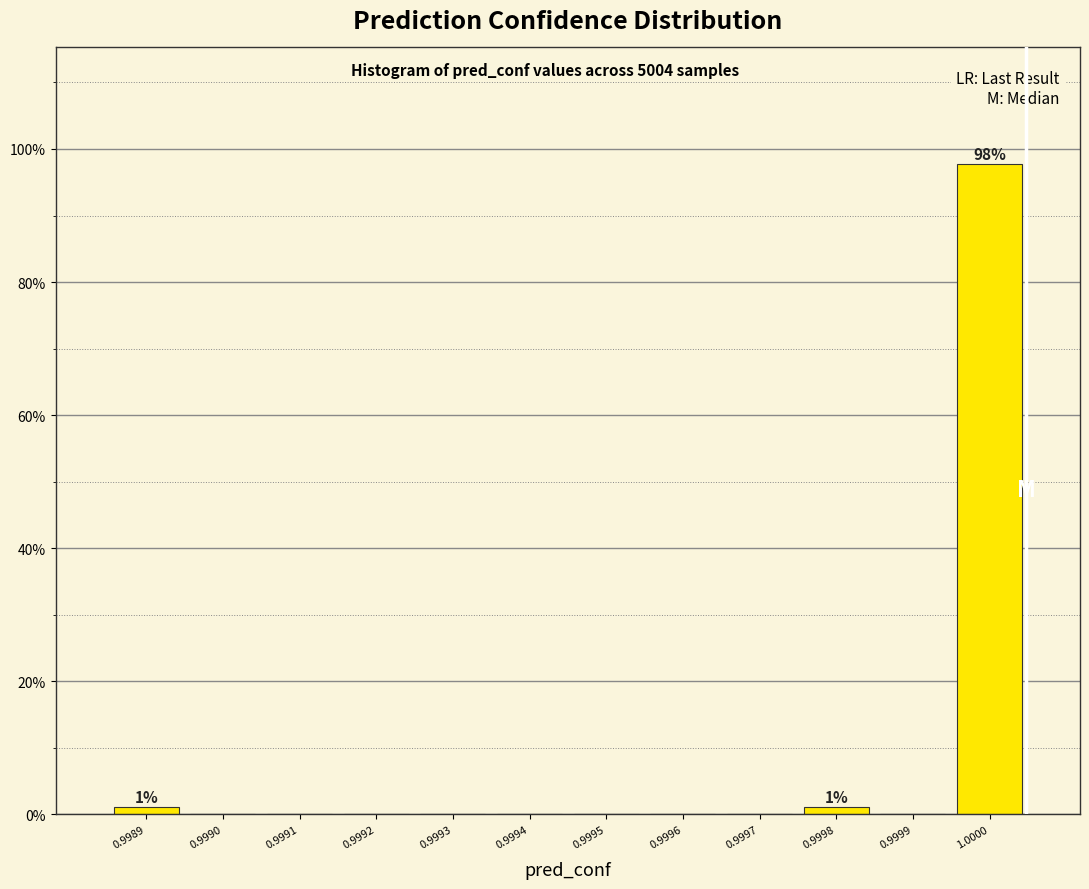

Reading left to right, transcribe all the data shown in this chart.

0.9989=1.2	0.9990=0.0	0.9991=0.0	0.9992=0.0	0.9993=0.0	0.9994=0.0	0.9995=0.0	0.9996=0.0	0.9997=0.0	0.9998=1.2	0.9999=0.0	1.0000=97.7